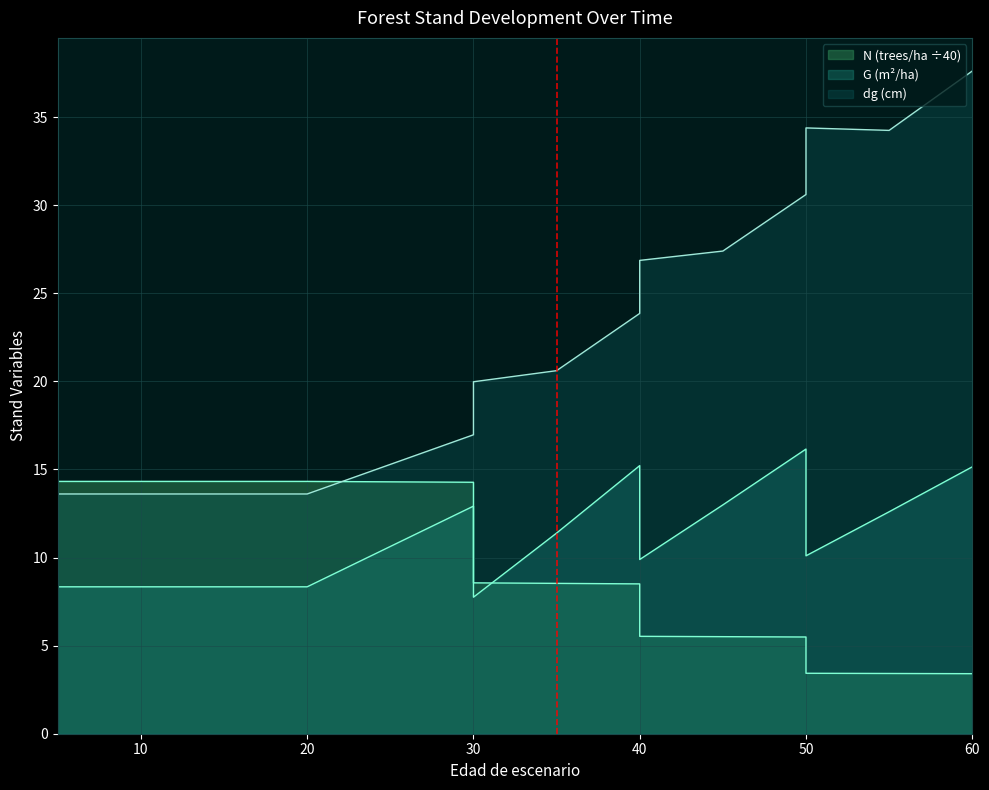

In dg, how many points are lower than both neighbors (excluding endpoints)?

1